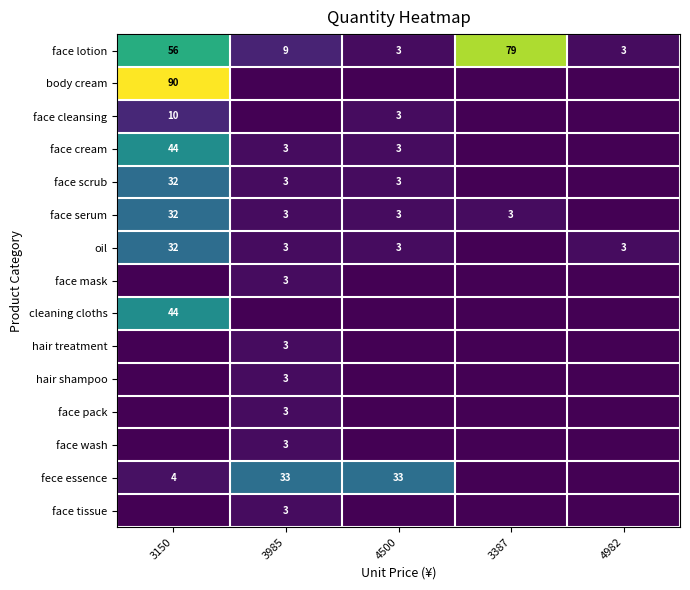

What is the total value across all series at 3387?

82